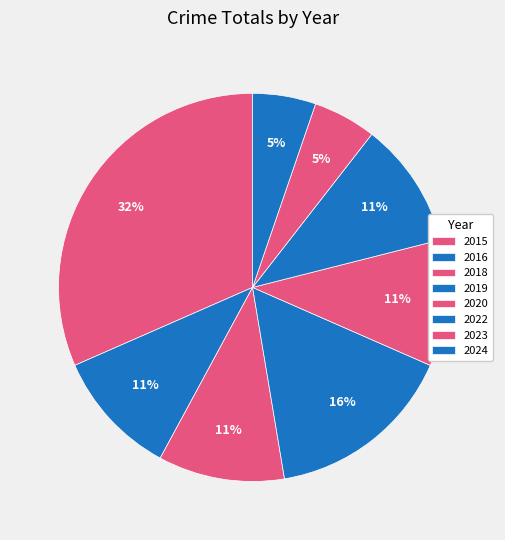

Combined, do 2020 and 2019 account for over 50%?

No